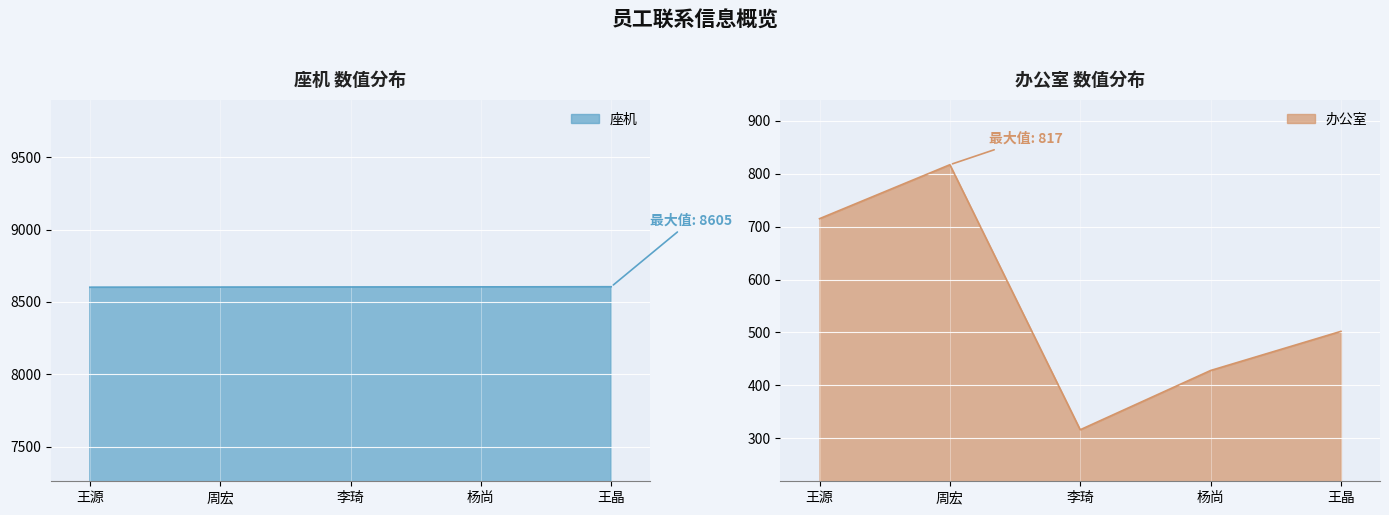

At which category does the chart reach its peak across all series?

王晶